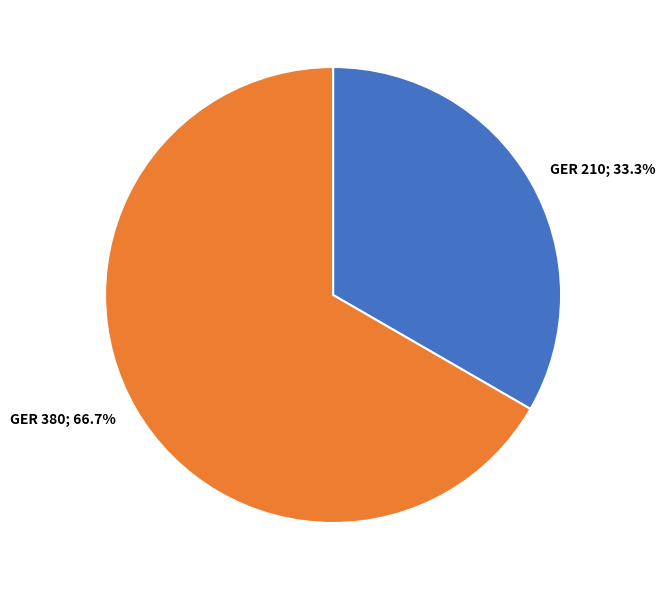

Is there a majority slice in this chart?

Yes